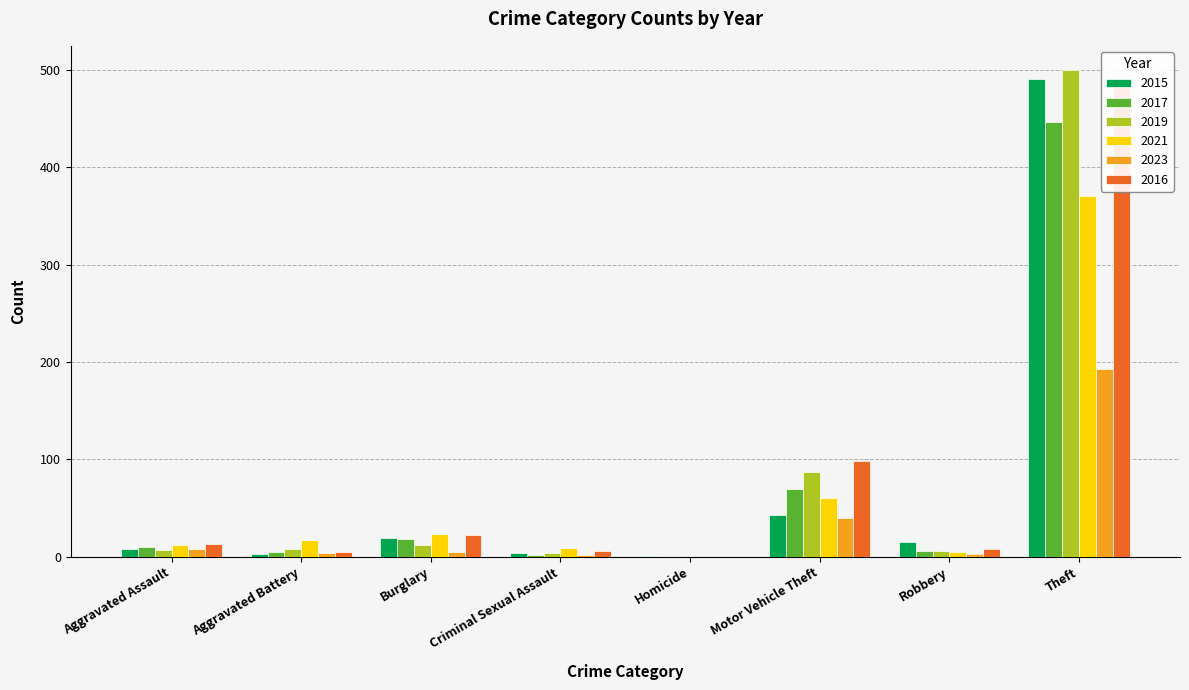

Reading right to left, list all the values displayed in this chart.

2015: 491	15	43	1	4	19	3	8
2017: 447	6	69	1	2	18	5	10
2019: 500	6	87	0	4	12	8	7
2021: 371	5	60	0	9	23	17	12
2023: 193	3	40	0	2	5	4	8
2016: 489	8	98	0	6	22	5	13